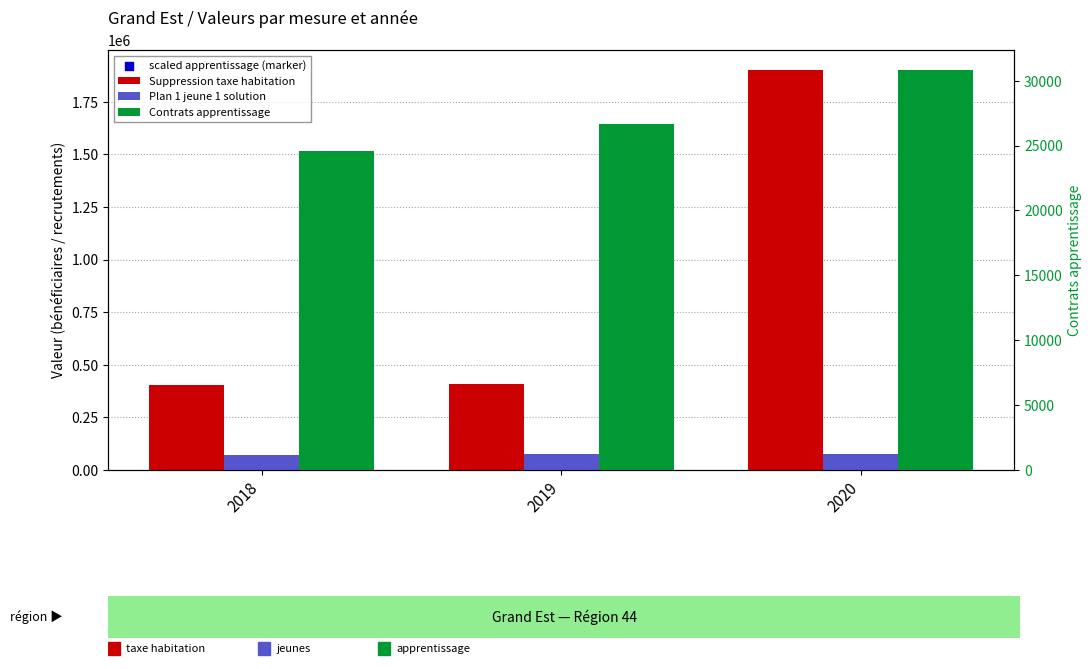

At which category is the sum across all series the highest?

2020